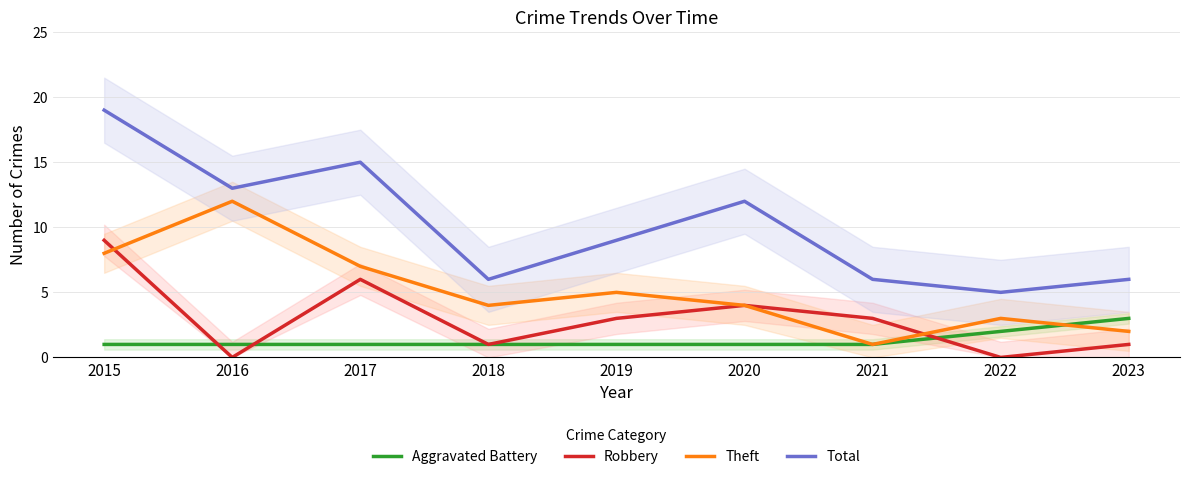

How many lines are shown in the chart?

4